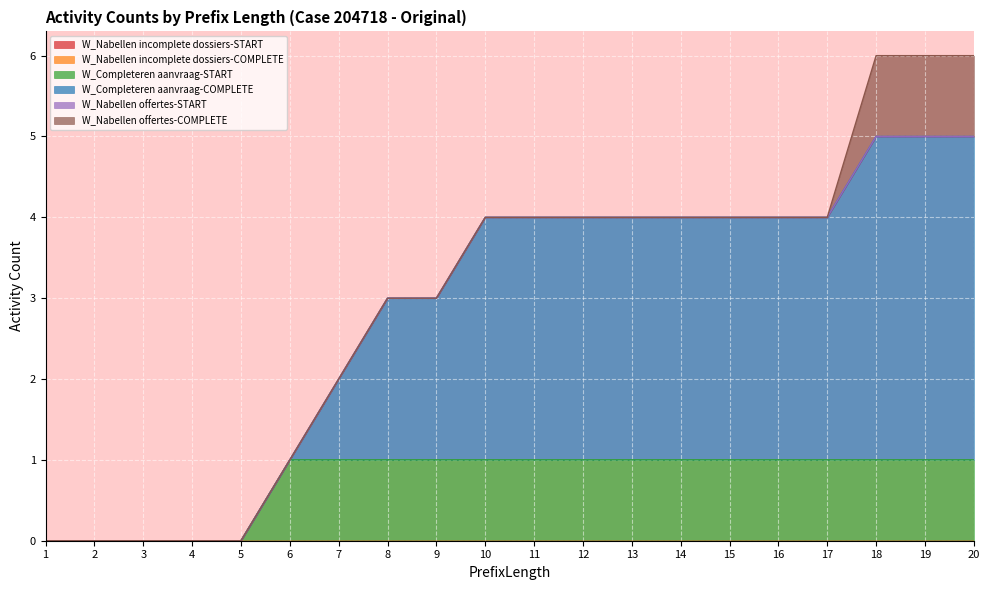

Where is W_Nabellen offertes-COMPLETE nearest to the value 0?

1